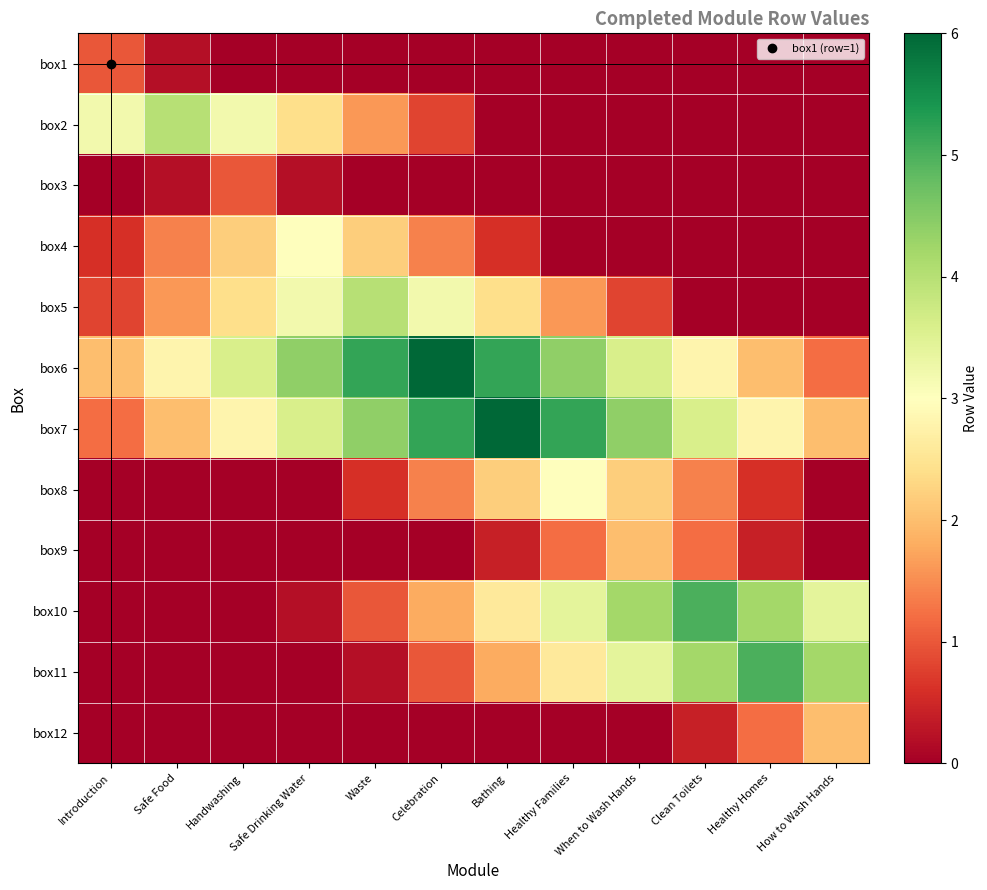

At which category is the sum across all series the highest?

Healthy Families